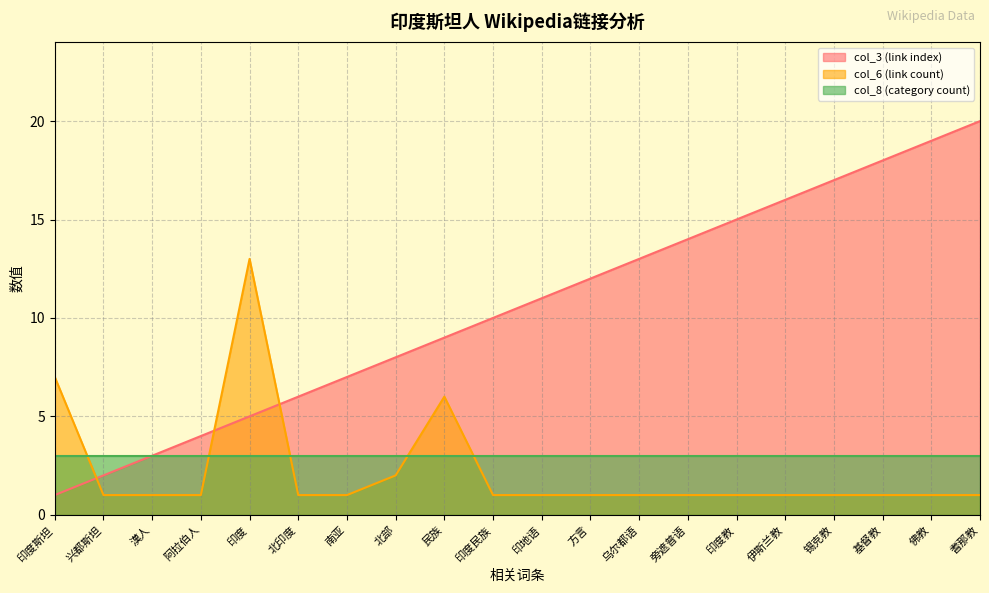

Where is col_6 (link count) nearest to the value 7?

印度斯坦